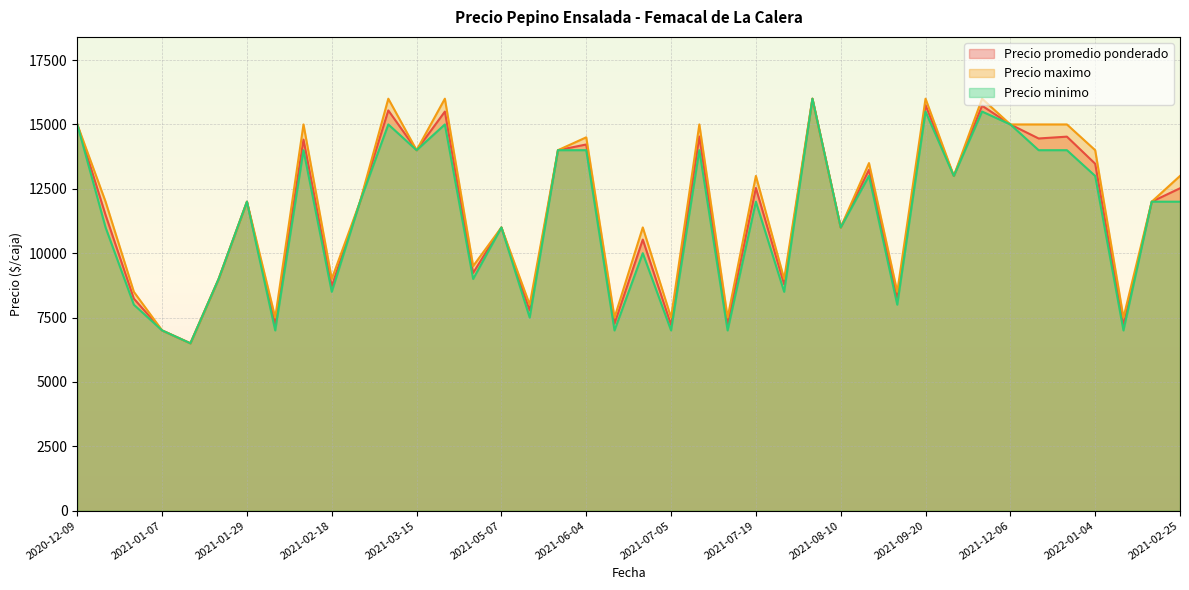

True or false: Precio maximo has a value of 11000 at 2021-05-07.

True